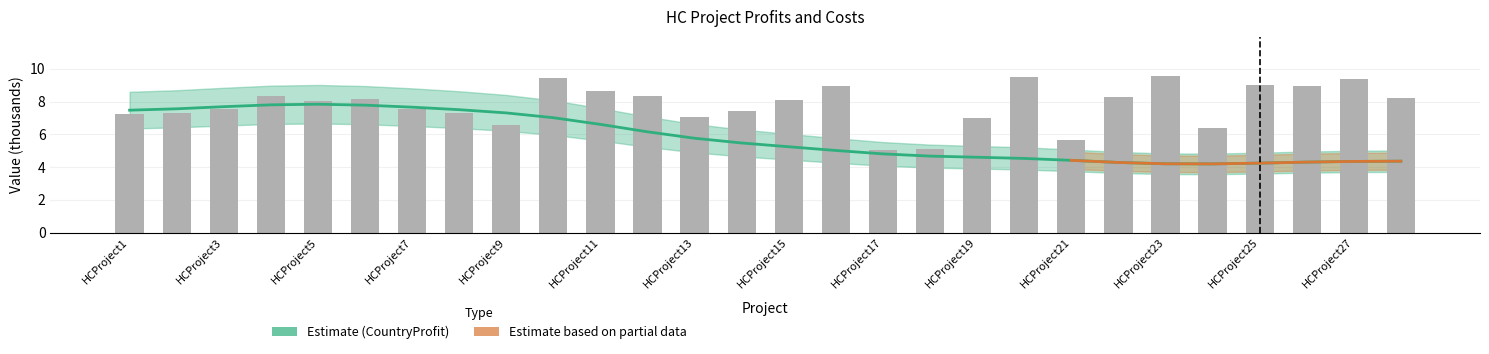

Is it true that the value at HCProject25 is 9.0?

True